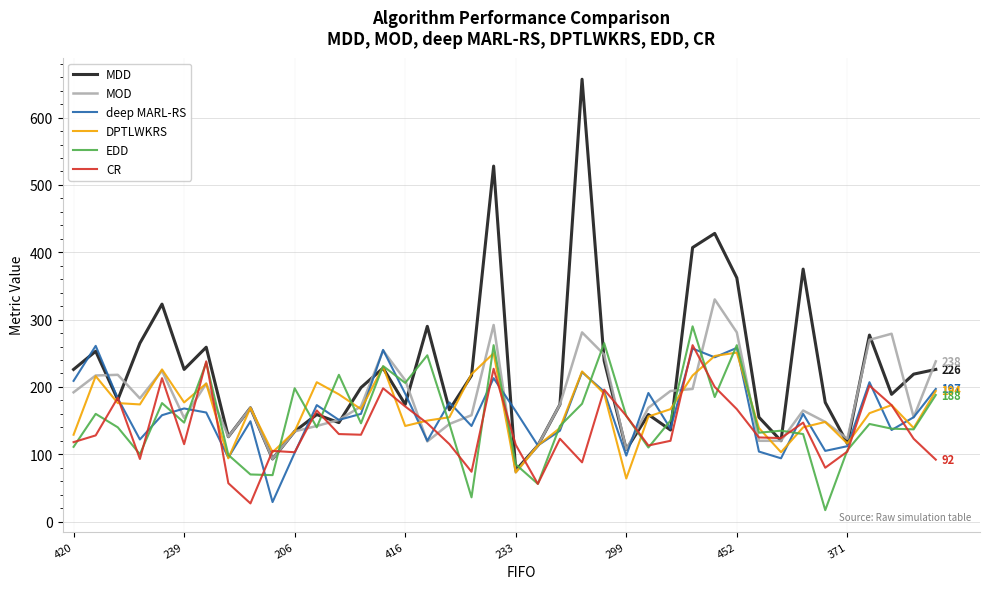

Which series has the widest spread of values?

MDD